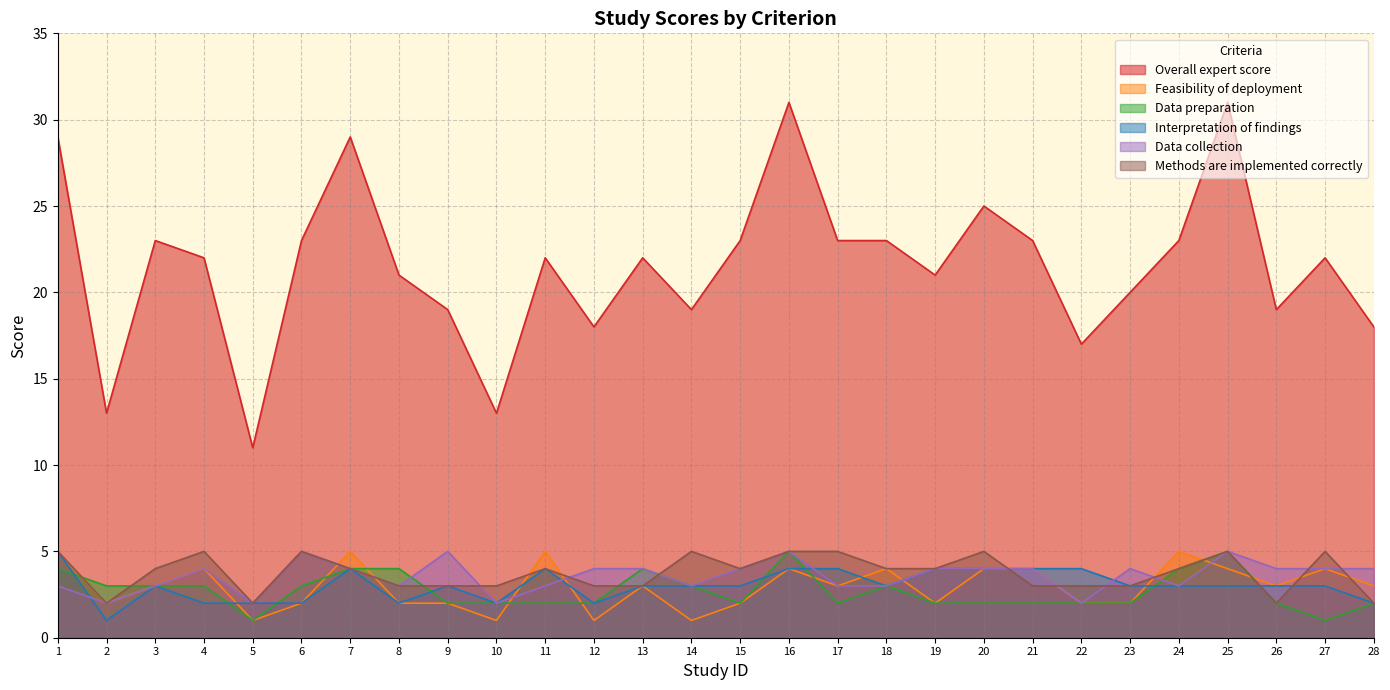

At which category is the sum across all series the highest?

16